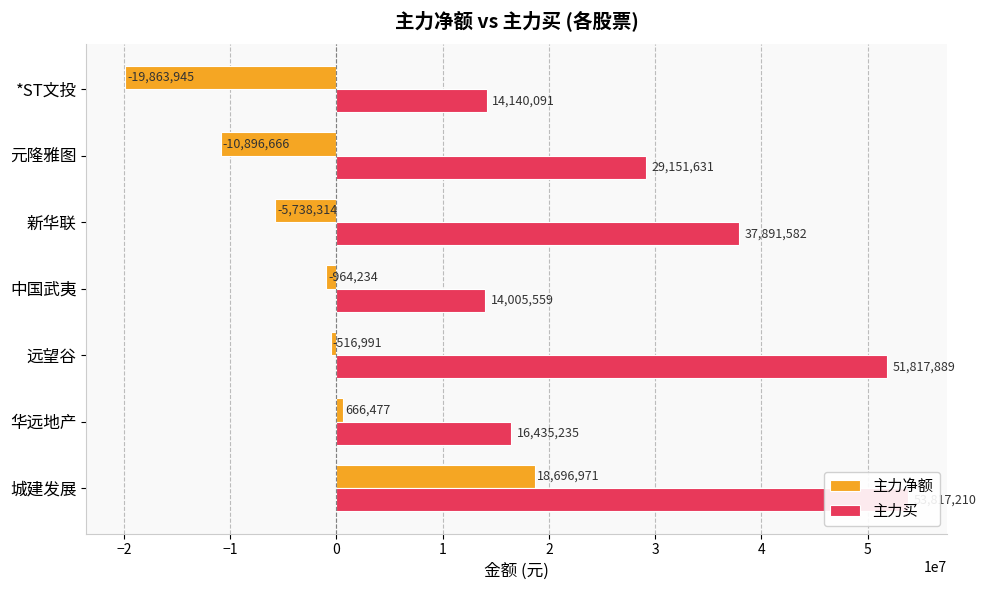

Is it true that 主力净额 equals -215589 at 远望谷?

False